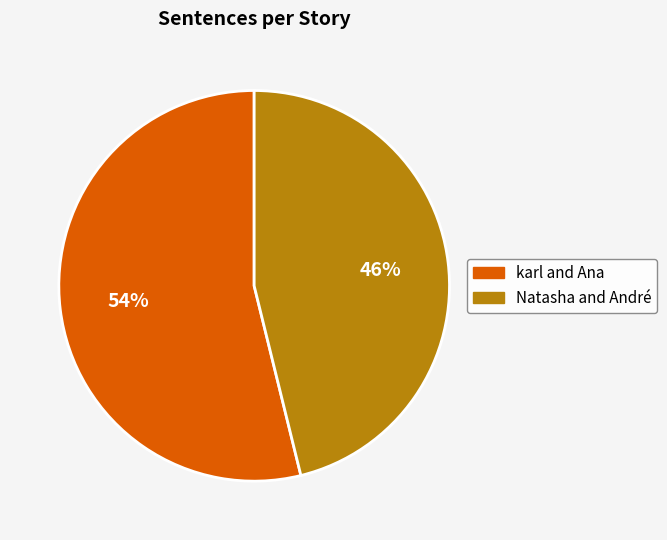

To the nearest percent, what percentage of the pie is karl and Ana?

54%